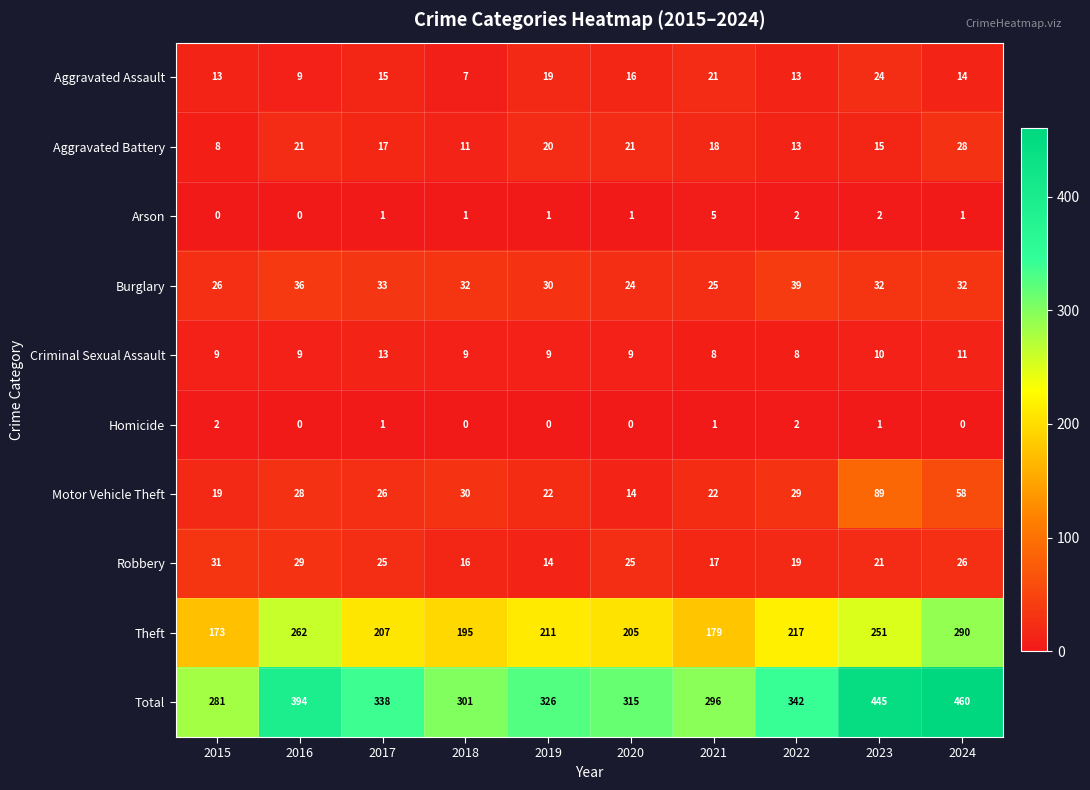

Which series has the largest range (max minus min)?

Total